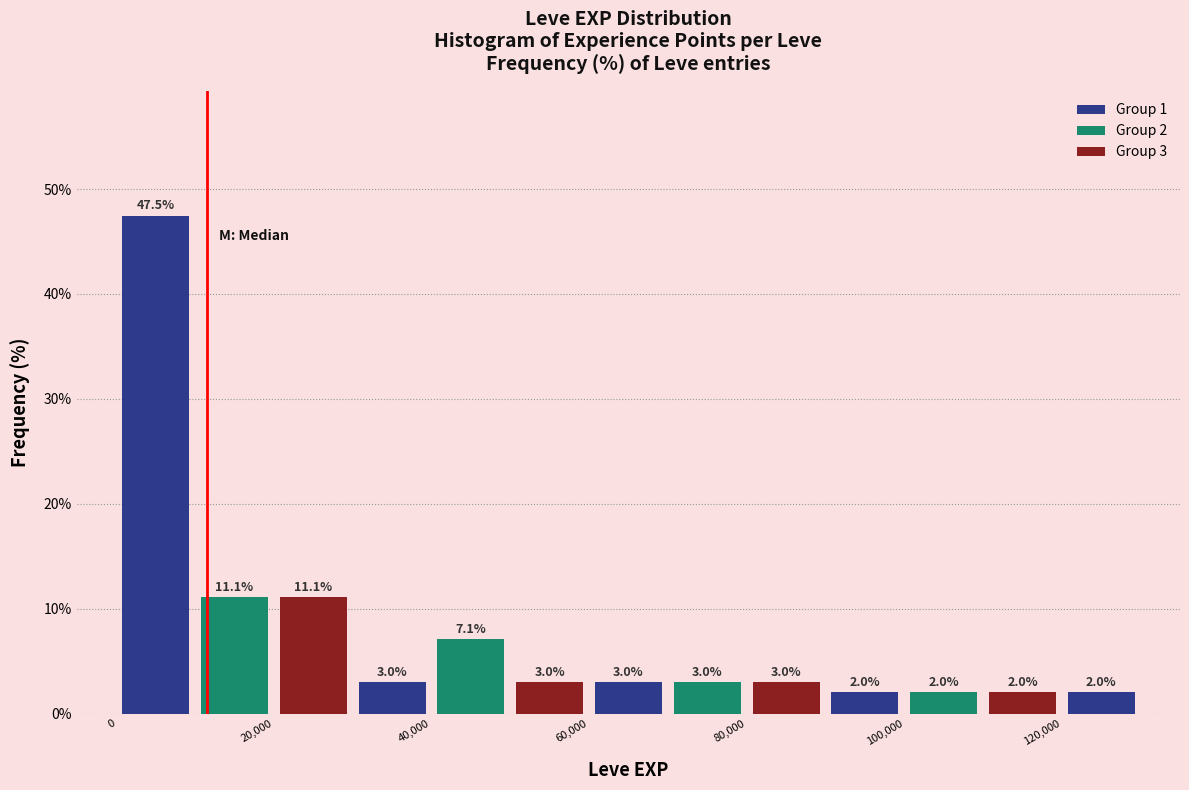

Over which range of the x-axis is the bar tallest?

0 to 10000